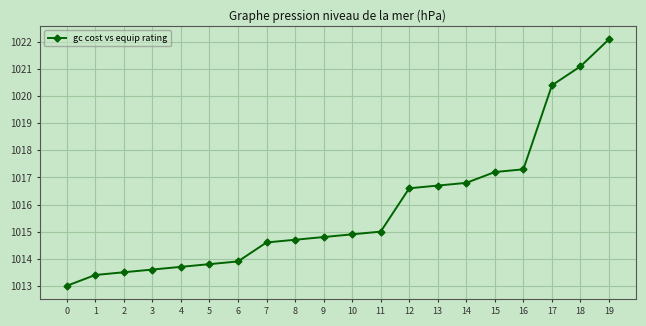

Reading left to right, extract all data points from this chart.

0=1013.0	1=1013.4	2=1013.5	3=1013.6	4=1013.7	5=1013.8	6=1013.9	7=1014.6	8=1014.7	9=1014.8	10=1014.9	11=1015.0	12=1016.6	13=1016.7	14=1016.8	15=1017.2	16=1017.3	17=1020.4	18=1021.1	19=1022.1